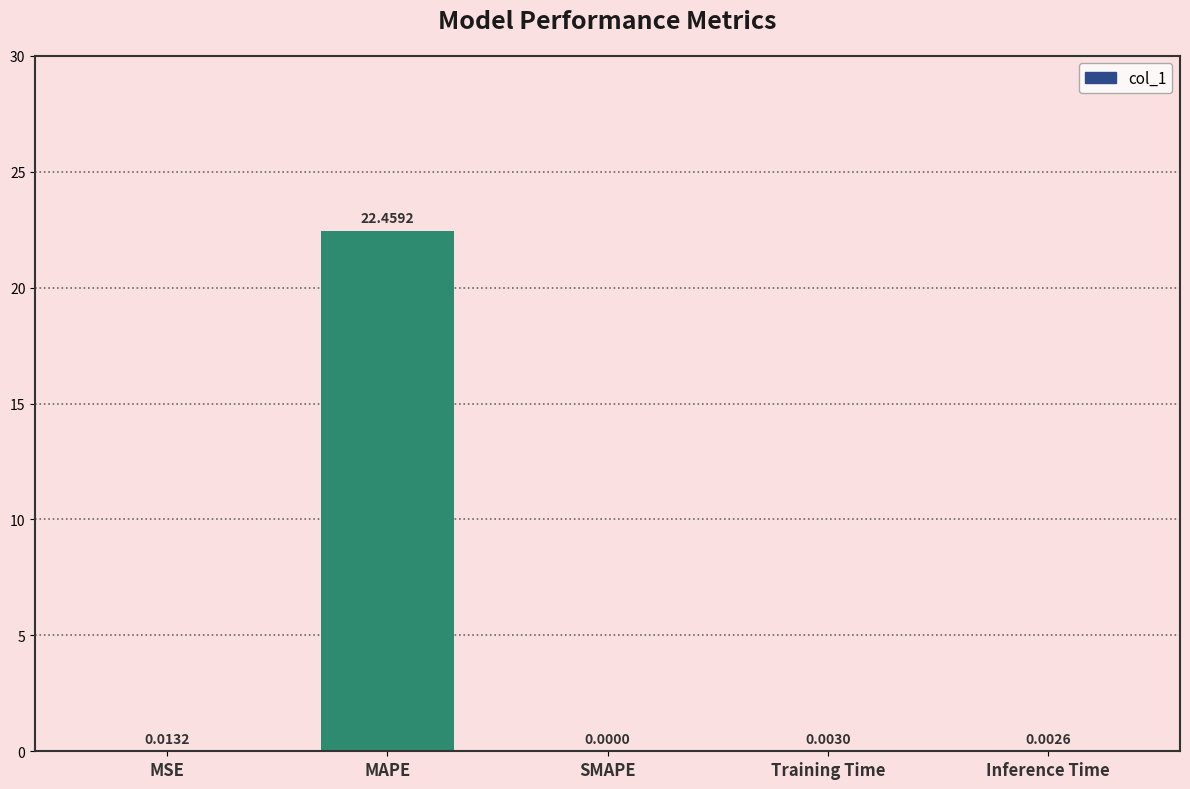

At which category does the chart reach its peak across all series?

MAPE